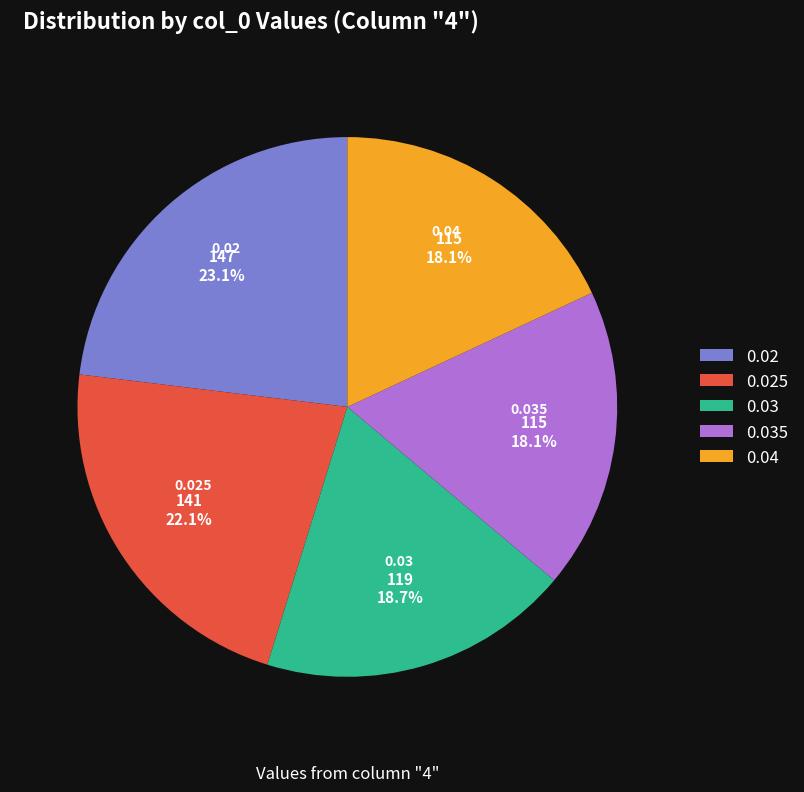

Combined, do 0.035 and 0.02 account for over 50%?

No